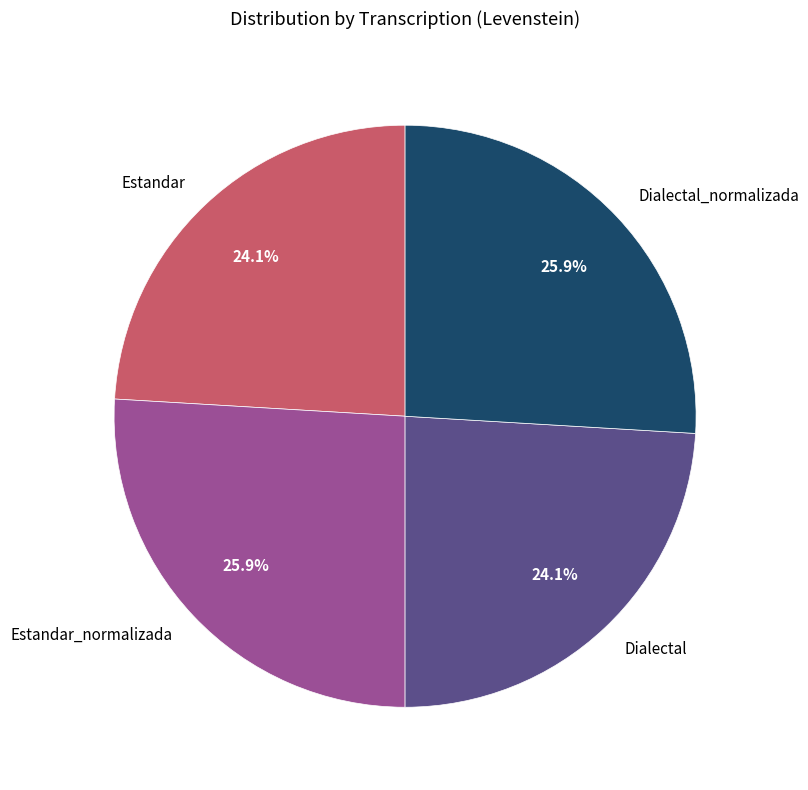

Approximately how many times larger is the value at Dialectal_normalizada compared to Estandar?

1.1